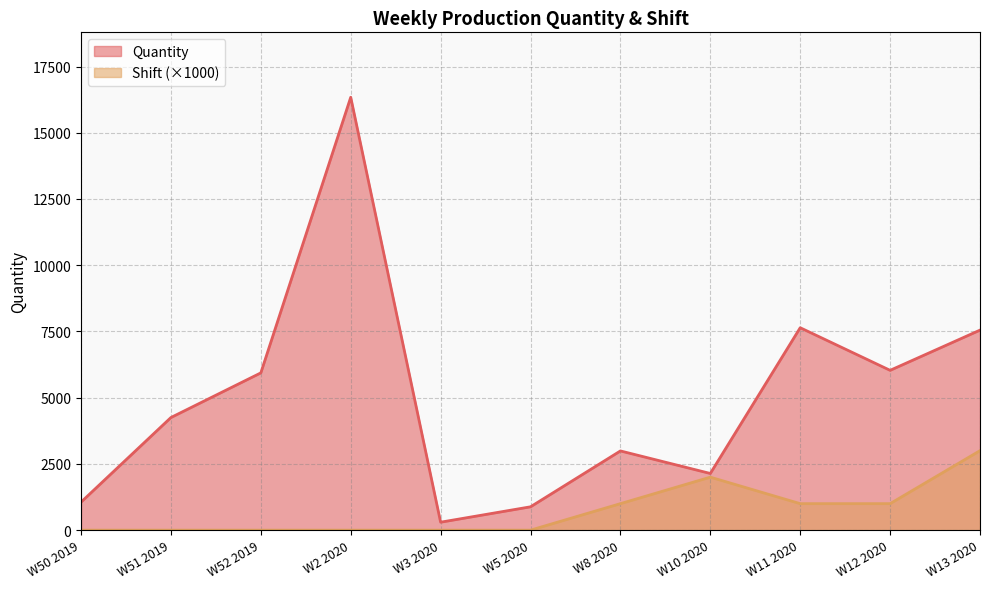

Which series has the largest range (max minus min)?

Quantity